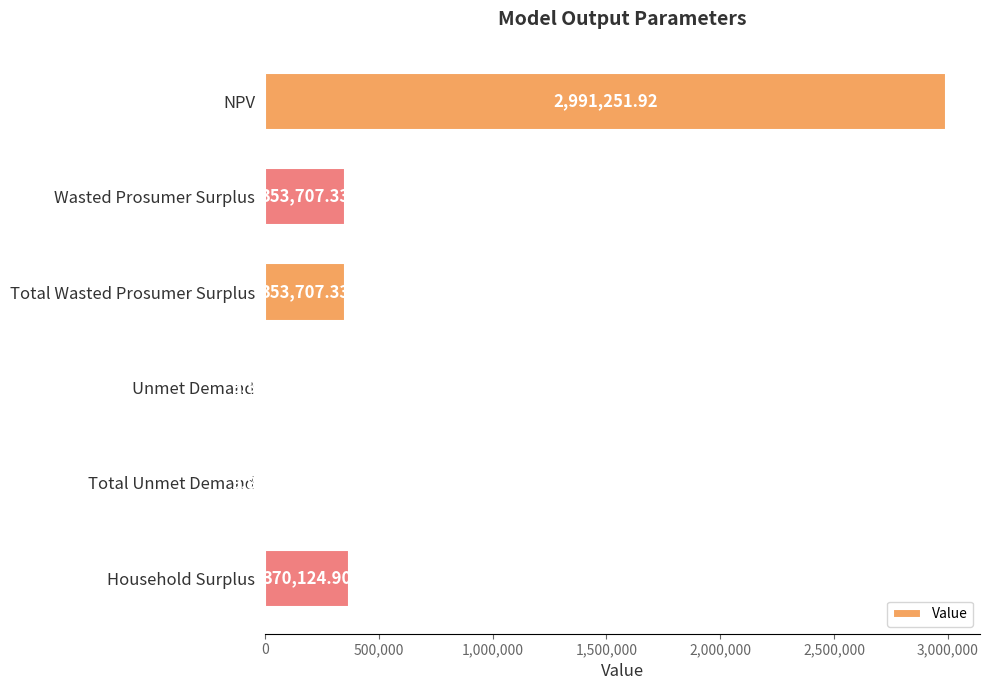

How many values are below 353707?

2